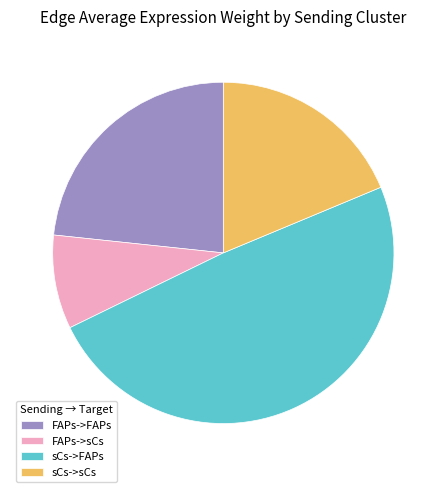

Do sCs->FAPs and FAPs->FAPs together represent more than half of the pie?

Yes